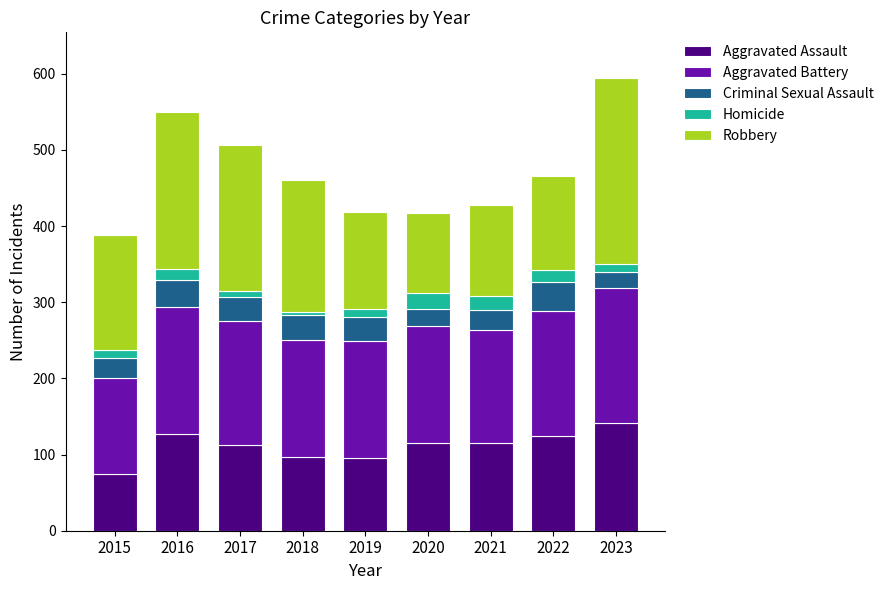

Does the chart contain stacked bars?

Yes